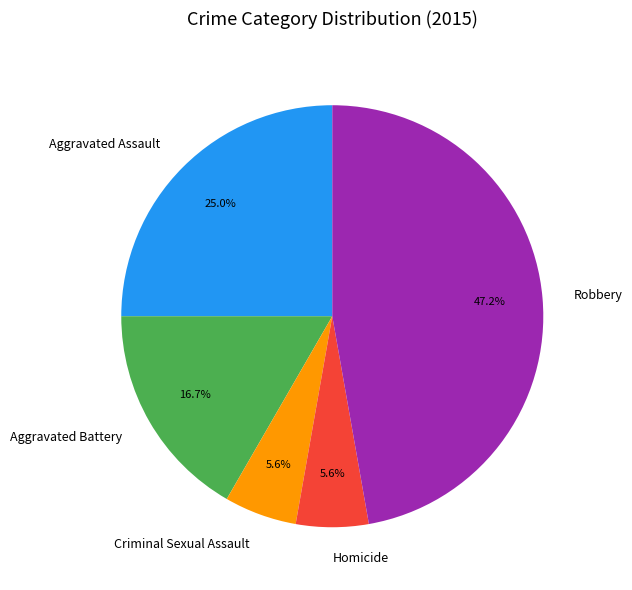

To the nearest percent, what percentage of the pie is Aggravated Battery?

17%